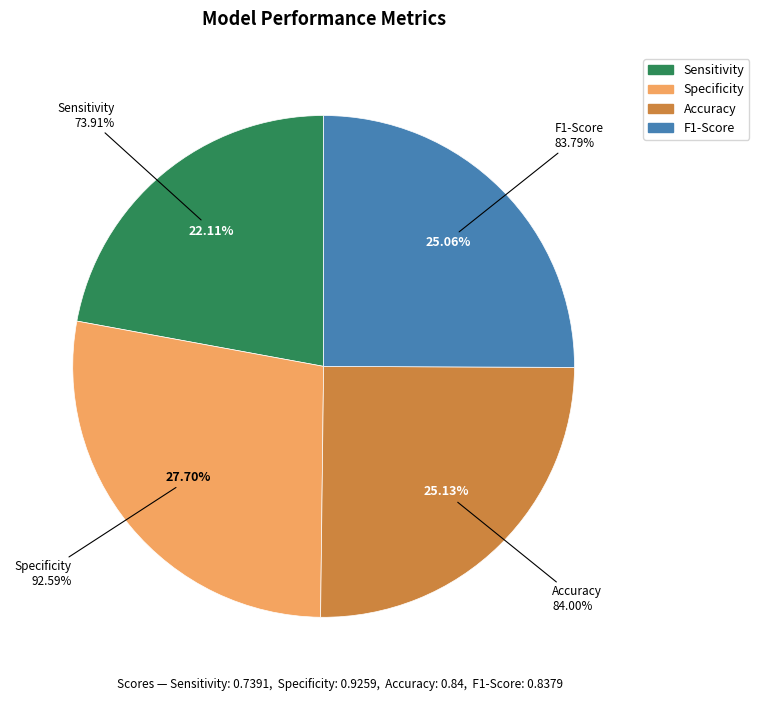

Do Accuracy and F1-Score together represent more than half of the pie?

Yes